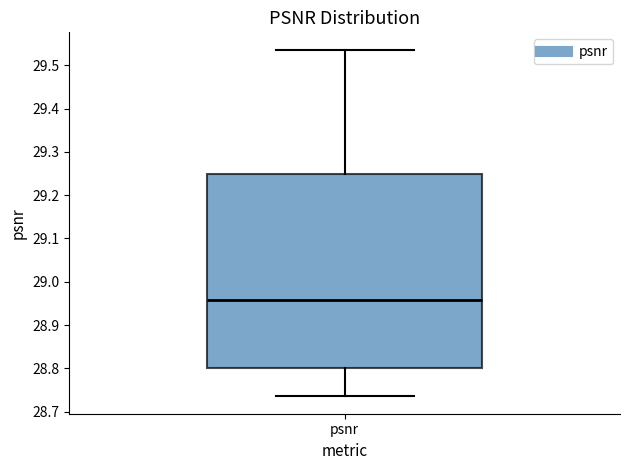

Read this box plot against the y-axis: the position of the median line, the range covered by the box, and the ends of both whiskers. The values are not printed on the chart, so give them approximately, as read against the axis.

median 28.96, box 28.80 to 29.25, whiskers 28.74 to 29.54